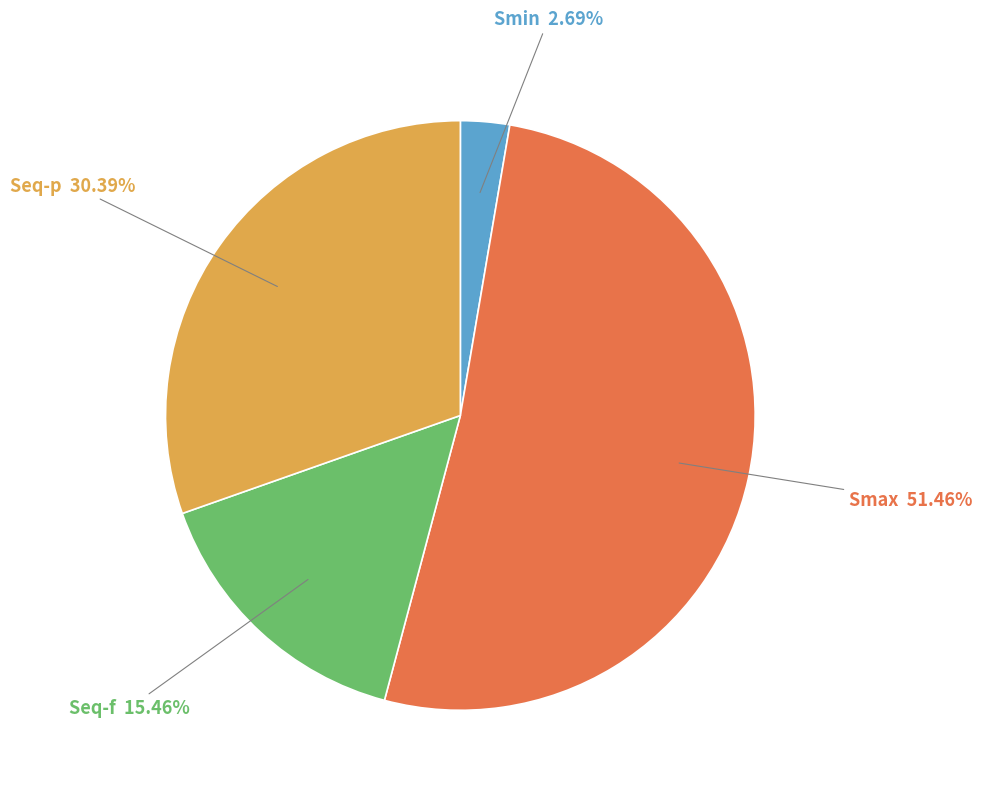

Does any single category account for the majority?

Yes